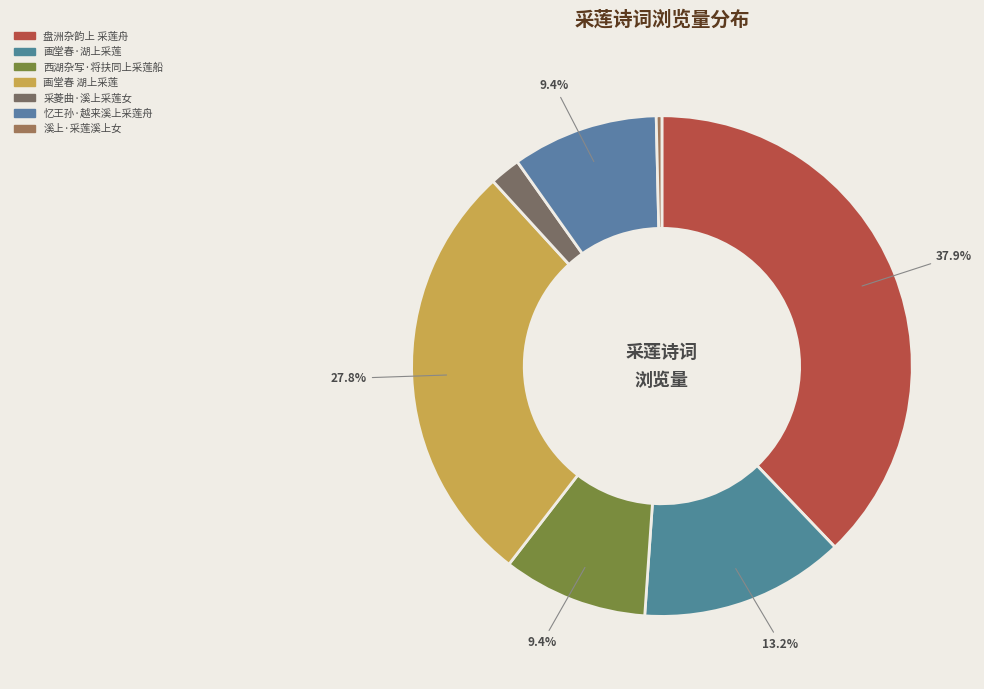

The 画堂春 湖上采莲 slice represents 28% of the pie. True or false?

True